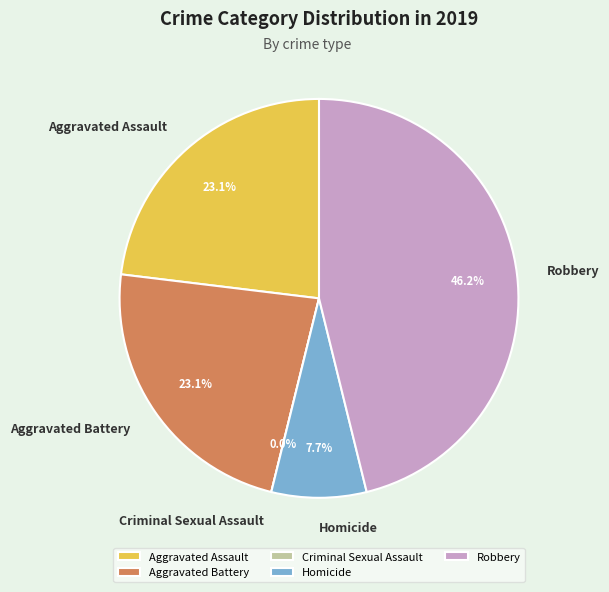

To the nearest percent, what is the average slice percentage?

20%